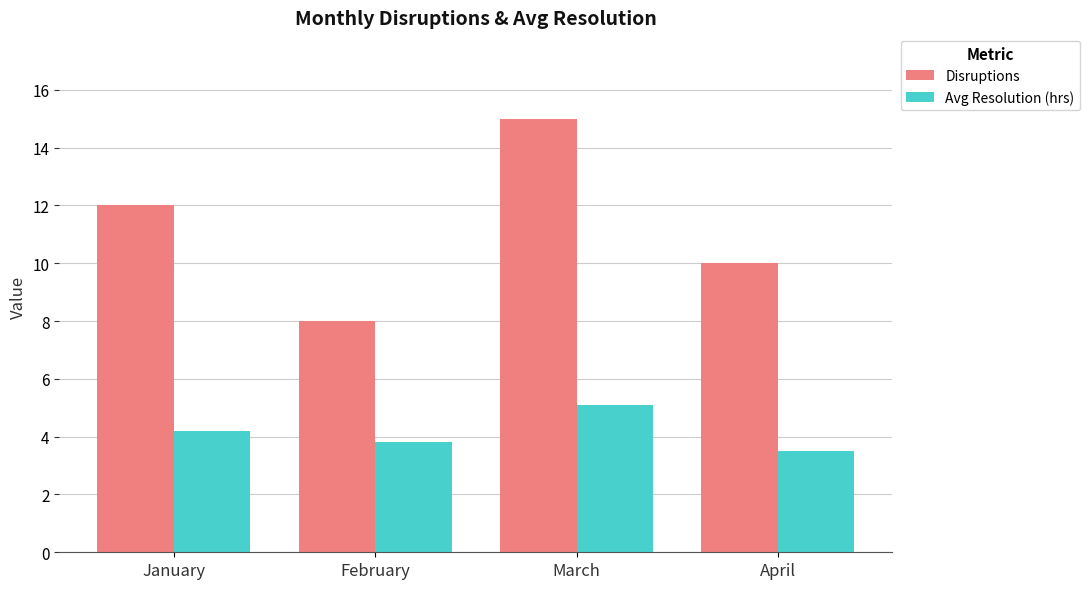

The value of Disruptions at March is 9.4. True or false?

False